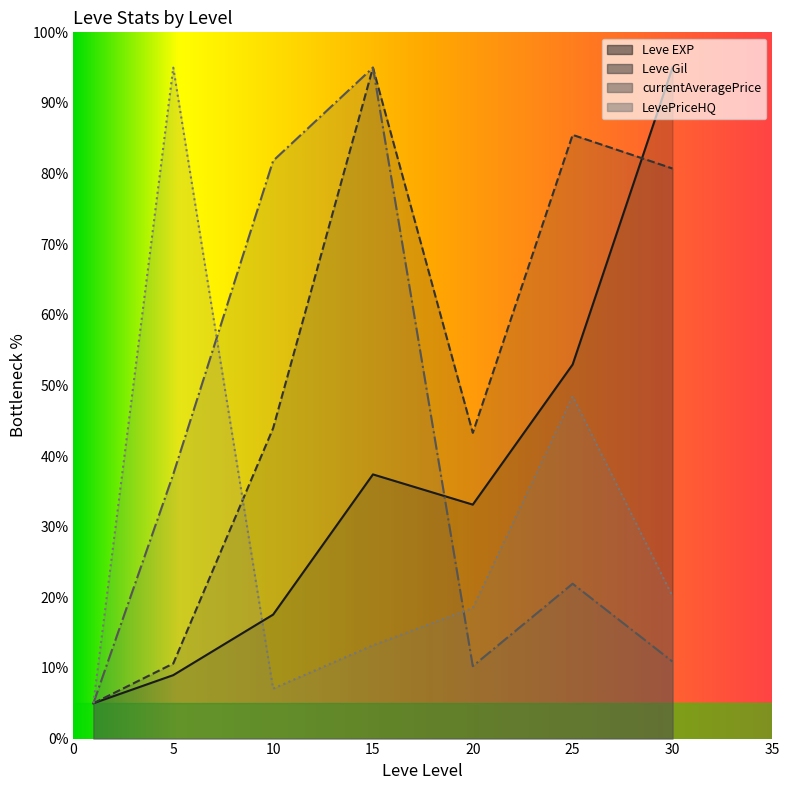

Rank the series by their maximum value, from lowest to highest.

Leve EXP, Leve Gil, currentAveragePrice, LevePriceHQ